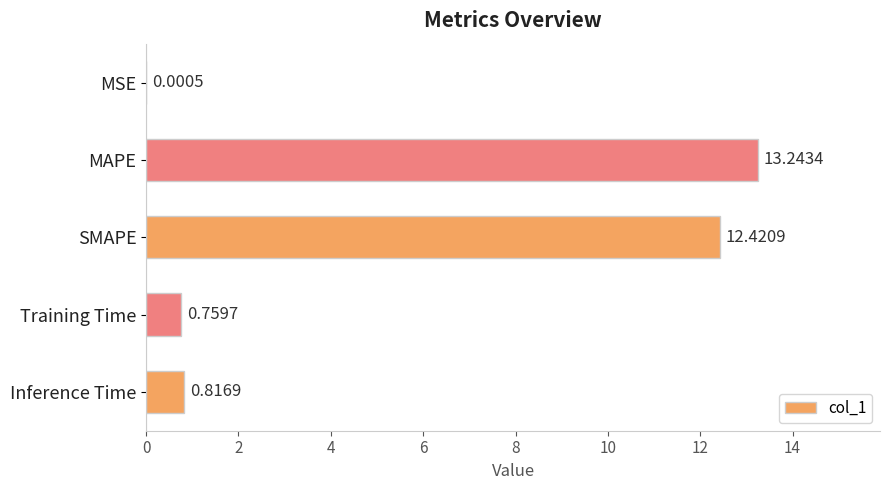

At which category does the chart reach its peak across all series?

MAPE